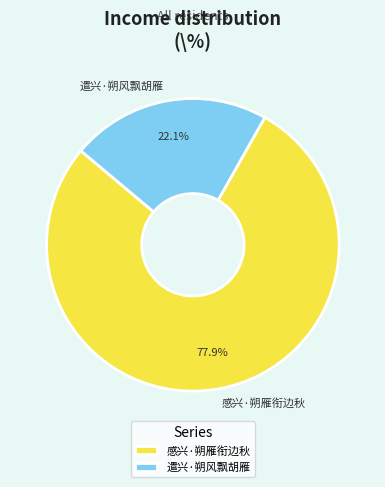

What is the ratio of the value at 遣兴·朔风飘胡雁 to the value at 感兴·朔雁衔边秋?

0.3